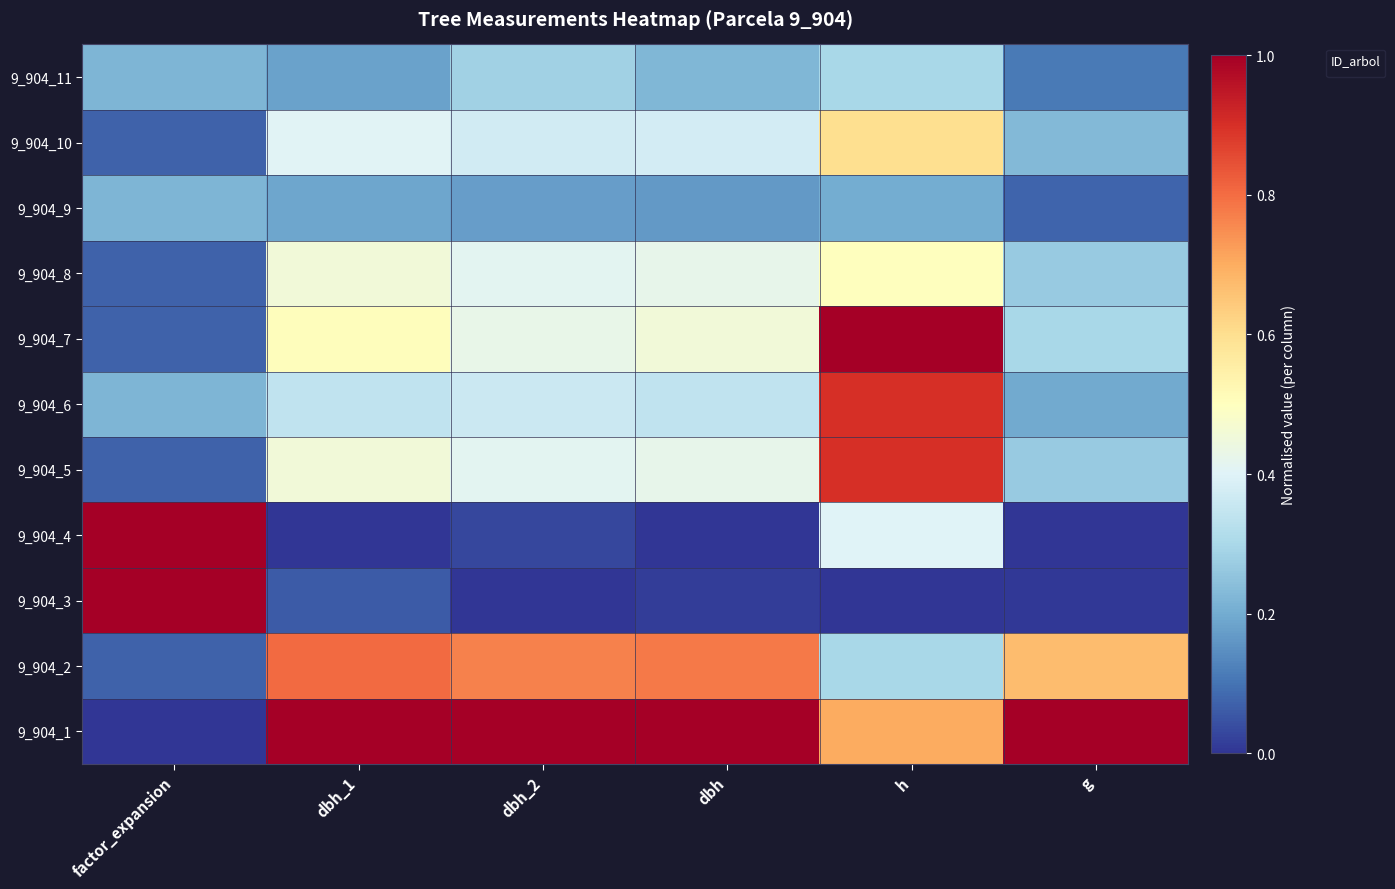

List the labels in order of value, smallest first.

g, dbh_1, factor_expansion, dbh, dbh_2, h